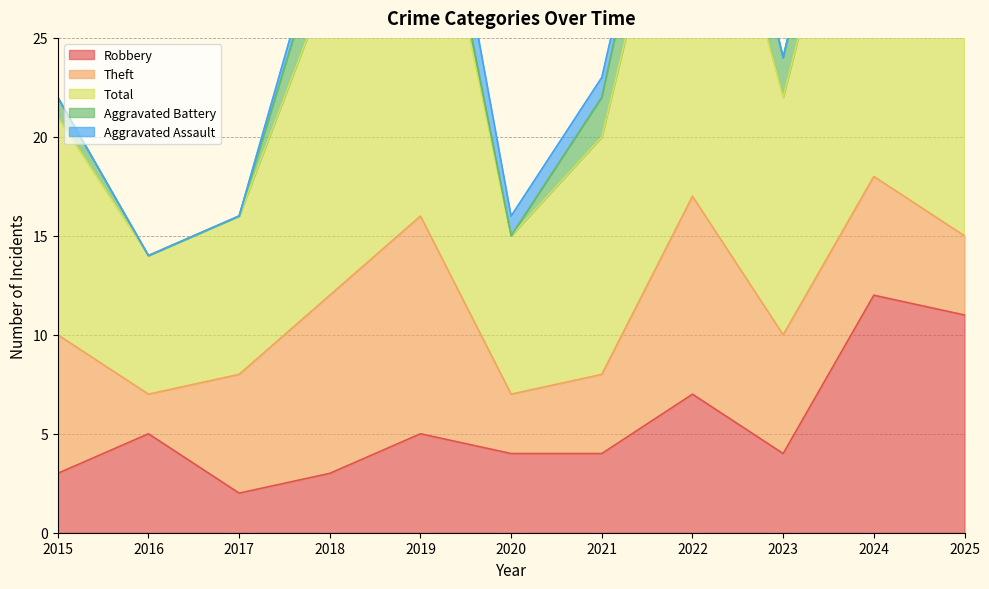

True or false: Aggravated Battery has a value of 0 at 2017.

True